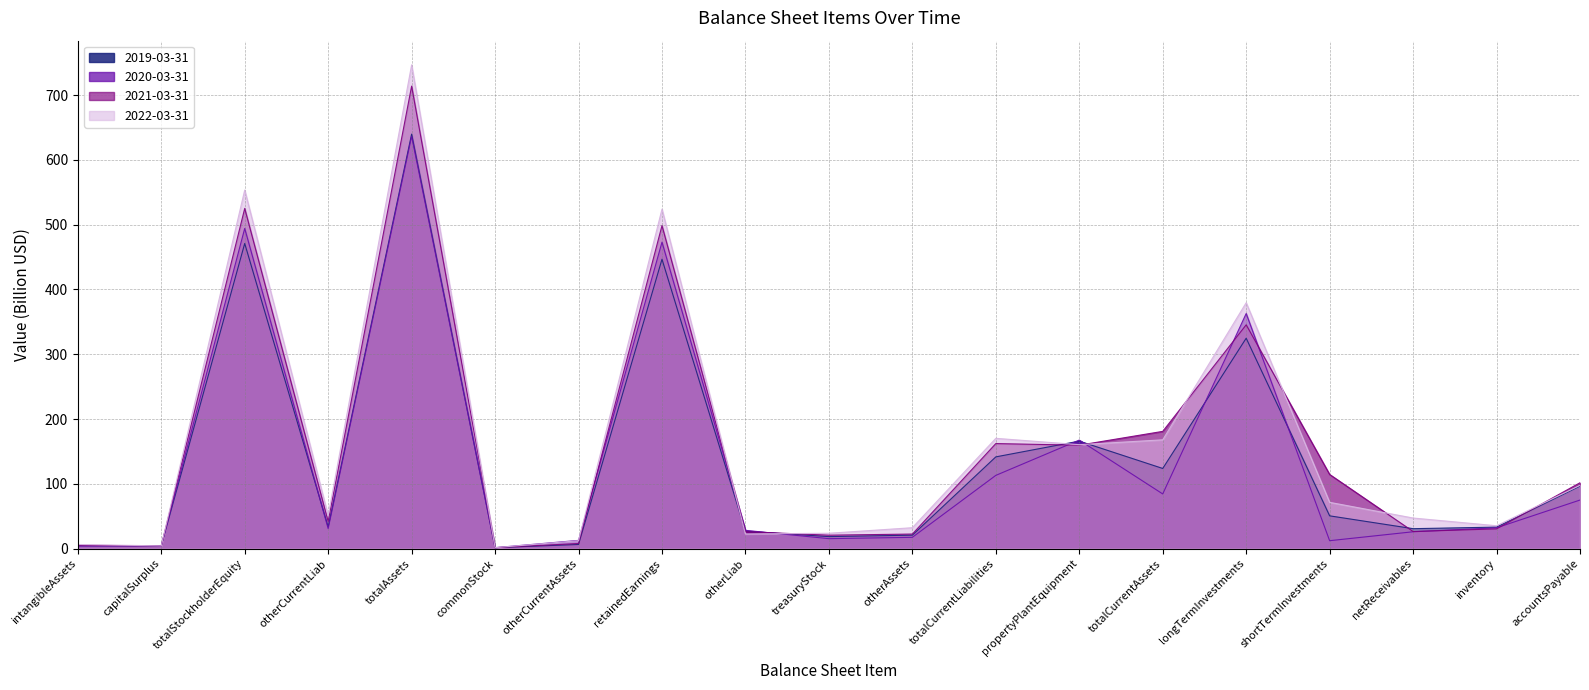

What is the total value across all series at commonStock?

6.0